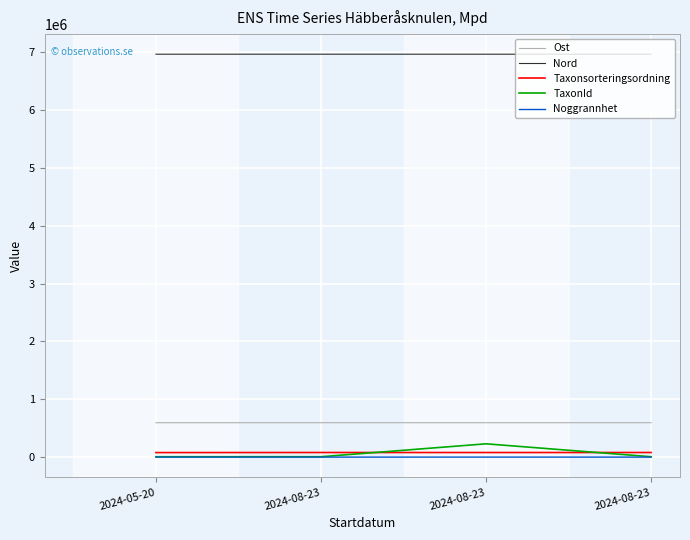

What is the average value of the Ost series?

595073